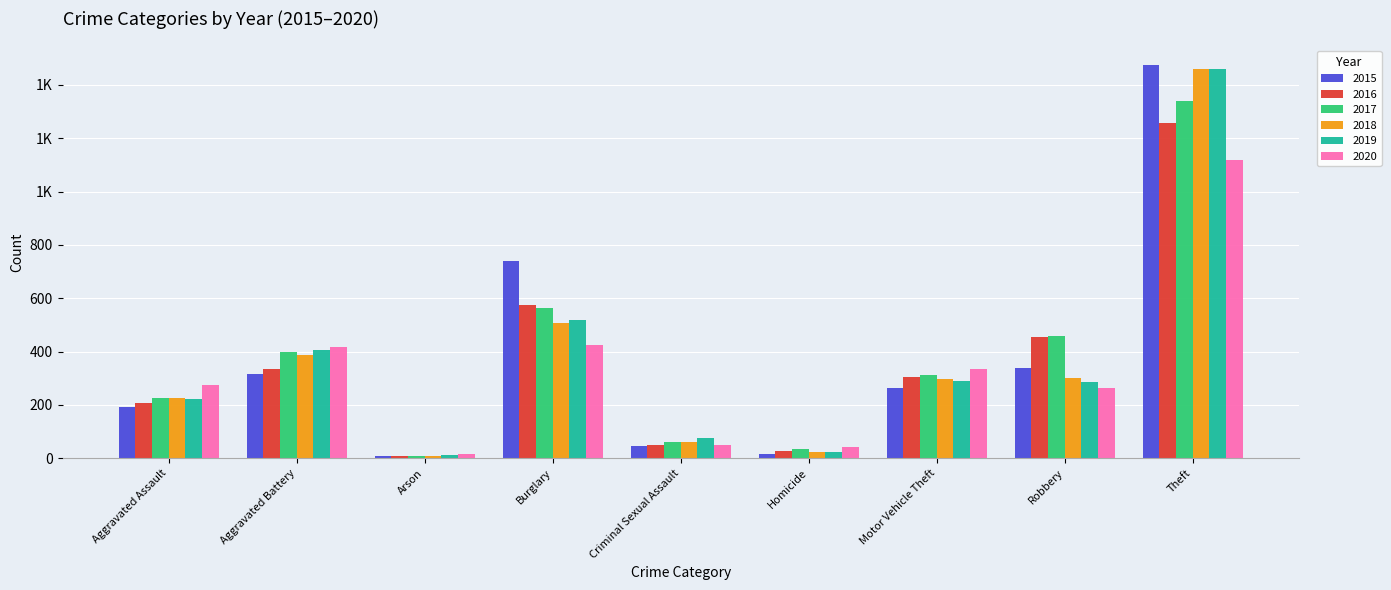

What are all the series names shown in the legend?

2015, 2016, 2017, 2018, 2019, 2020